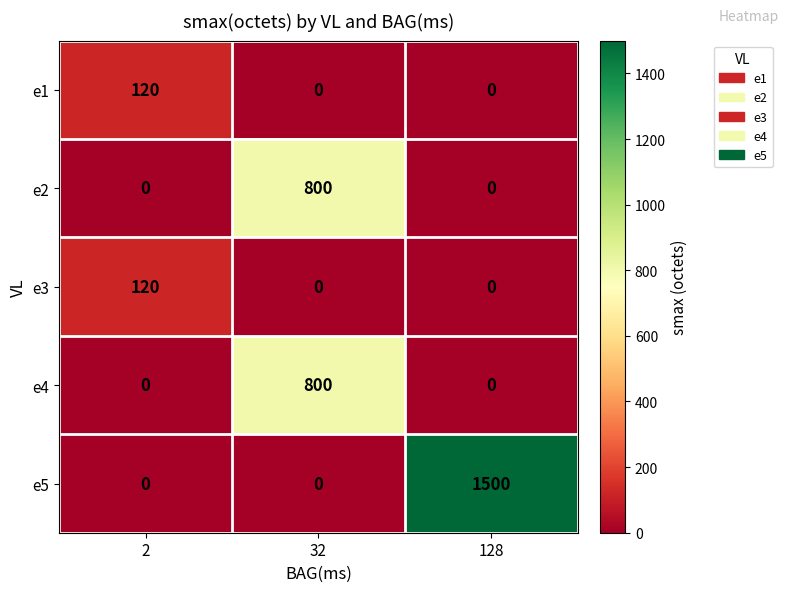

What is the average value of the e2 series?

267